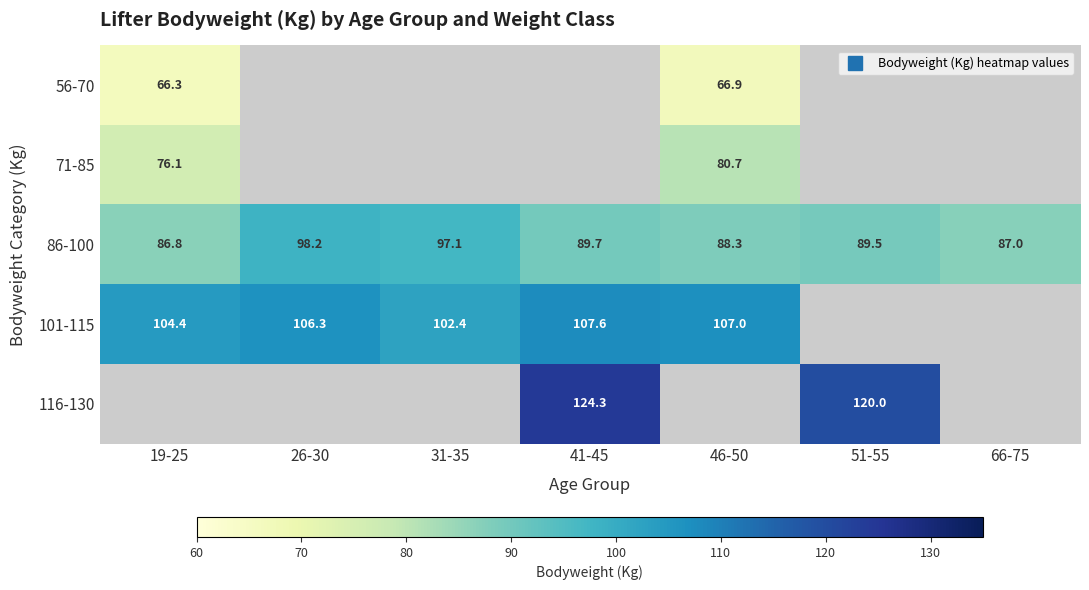

How many values in the 116-130 series exceed 124?

1